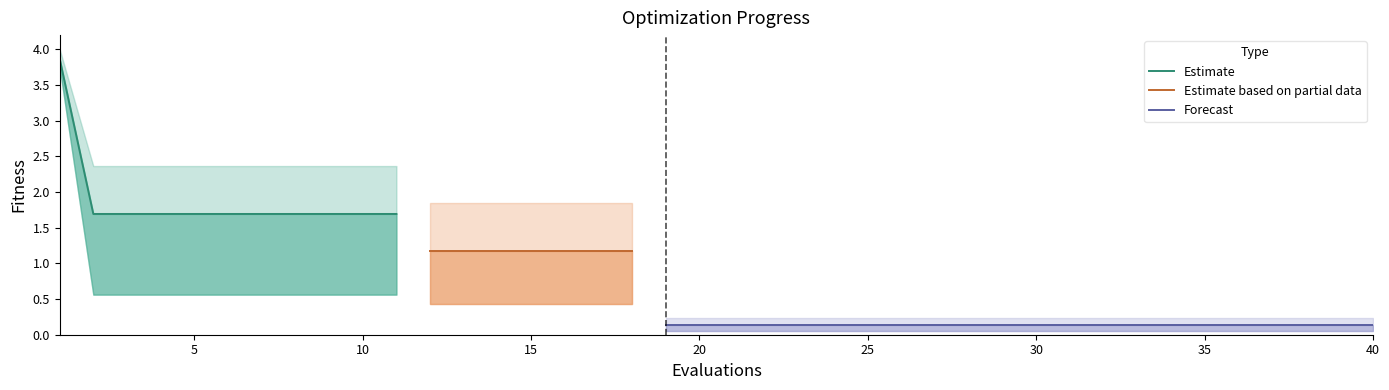

What is the average value of the worst series?

1.1